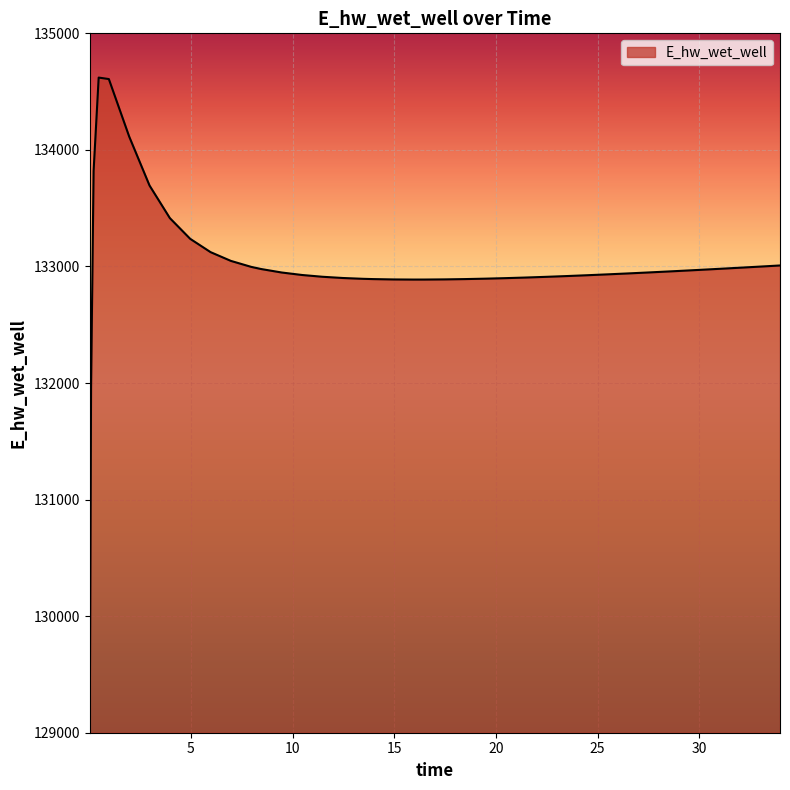

What is the maximum value shown in the chart?

134620.4